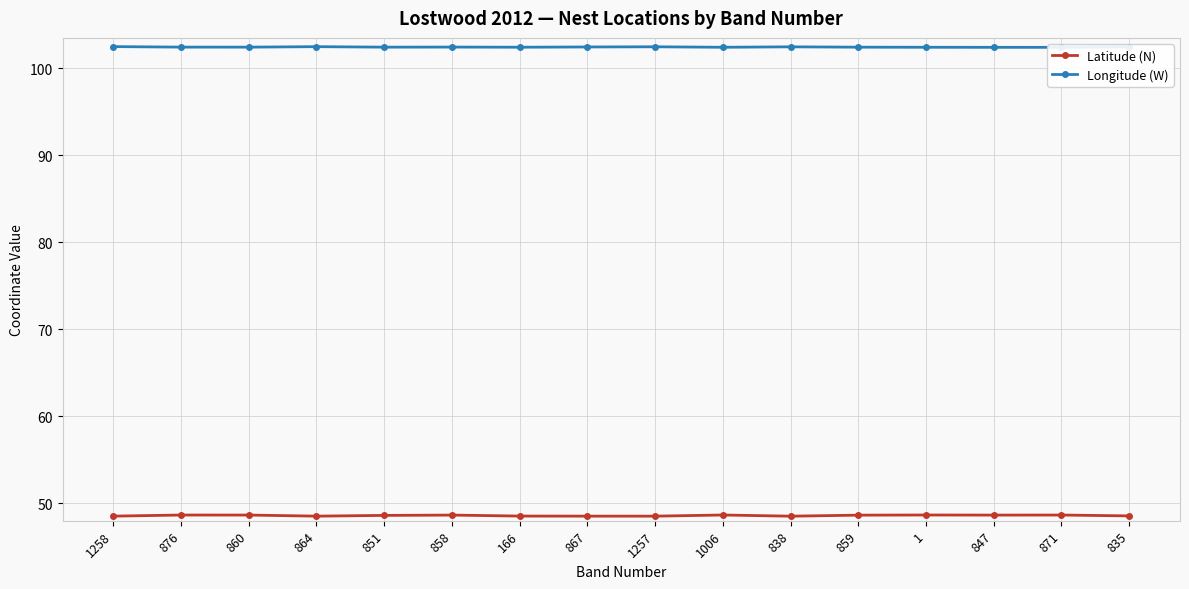

True or false: Latitude (N) and Longitude (W) cross at least once.

False